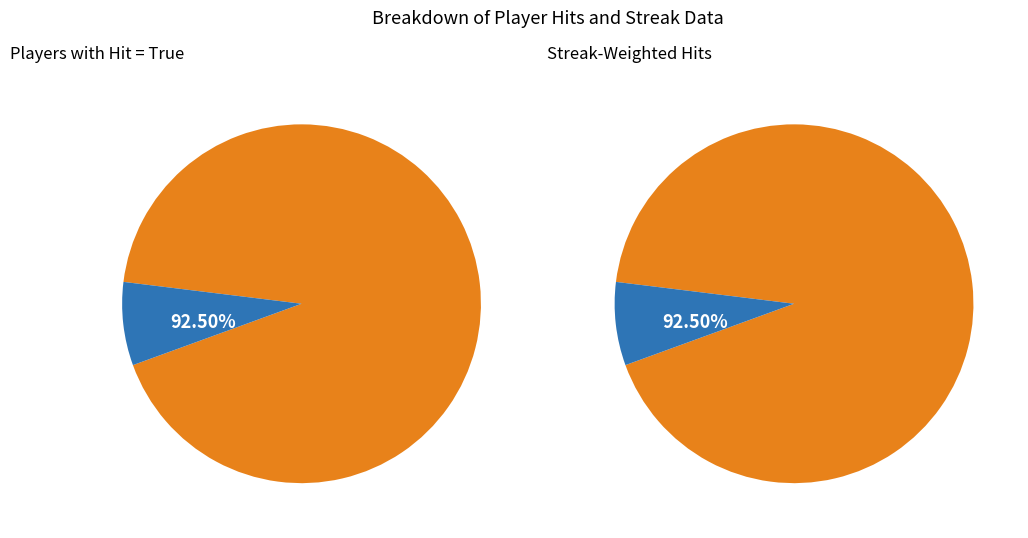

To the nearest percent, what is the combined percentage of Carlos Lee and Pablo Sandoval?

15%